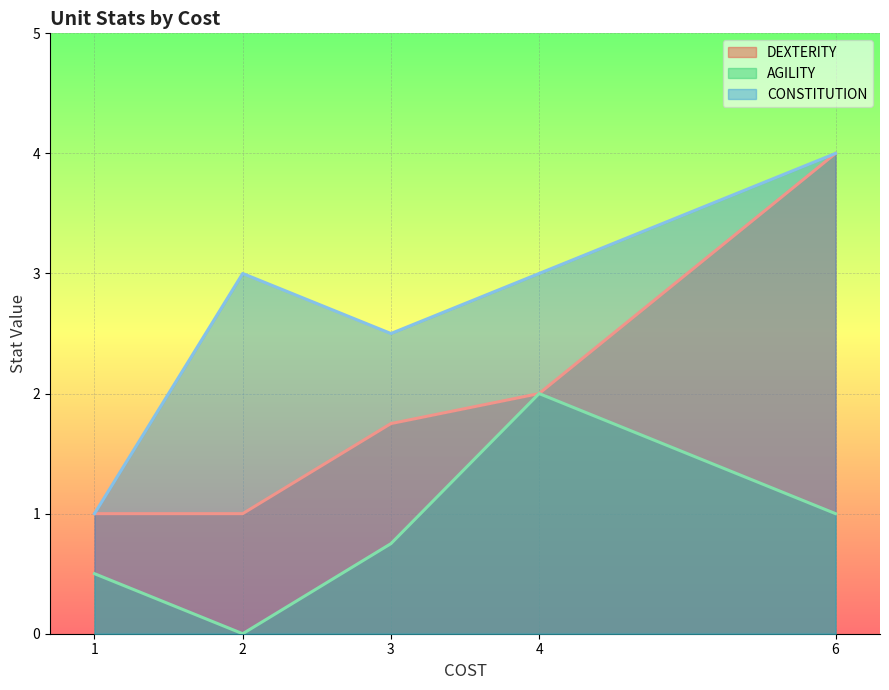

Which category has the lowest value in the AGILITY series?

2